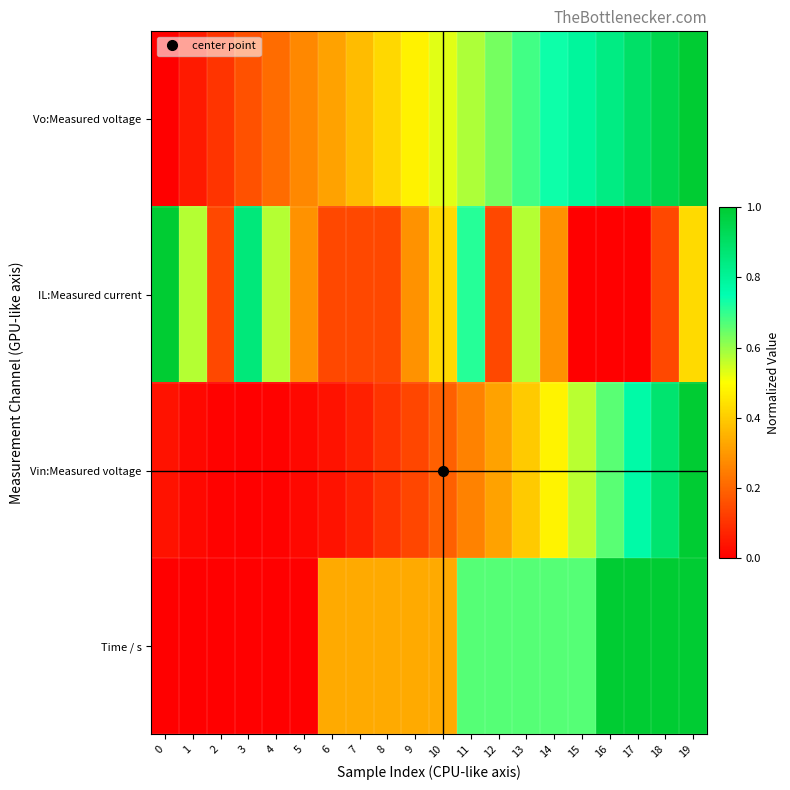

Reading left to right, transcribe all the data shown in this chart.

Vo:Measured voltage: 0=0.0	1=0.1	2=0.1	3=0.2	4=0.2	5=0.3	6=0.3	7=0.4	8=0.4	9=0.5	10=0.5	11=0.6	12=0.6	13=0.7	14=0.7	15=0.8	16=0.8	17=0.9	18=0.9	19=1.0
IL:Measured current: 0=1.0	1=0.6	2=0.1	3=0.9	4=0.6	5=0.3	6=0.1	7=0.1	8=0.1	9=0.3	10=0.4	11=0.7	12=0.1	13=0.6	14=0.3	15=0.0	16=0.0	17=0.0	18=0.1	19=0.4
Vin:Measured voltage: 0=0.0	1=0.0	2=0.0	3=0.0	4=0.0	5=0.0	6=0.0	7=0.1	8=0.1	9=0.1	10=0.2	11=0.3	12=0.3	13=0.4	14=0.5	15=0.6	16=0.7	17=0.8	18=0.9	19=1.0
Time / s: 0=0.0	1=0.0	2=0.0	3=0.0	4=0.0	5=0.0	6=0.3	7=0.3	8=0.3	9=0.3	10=0.3	11=0.7	12=0.7	13=0.7	14=0.7	15=0.7	16=1.0	17=1.0	18=1.0	19=1.0